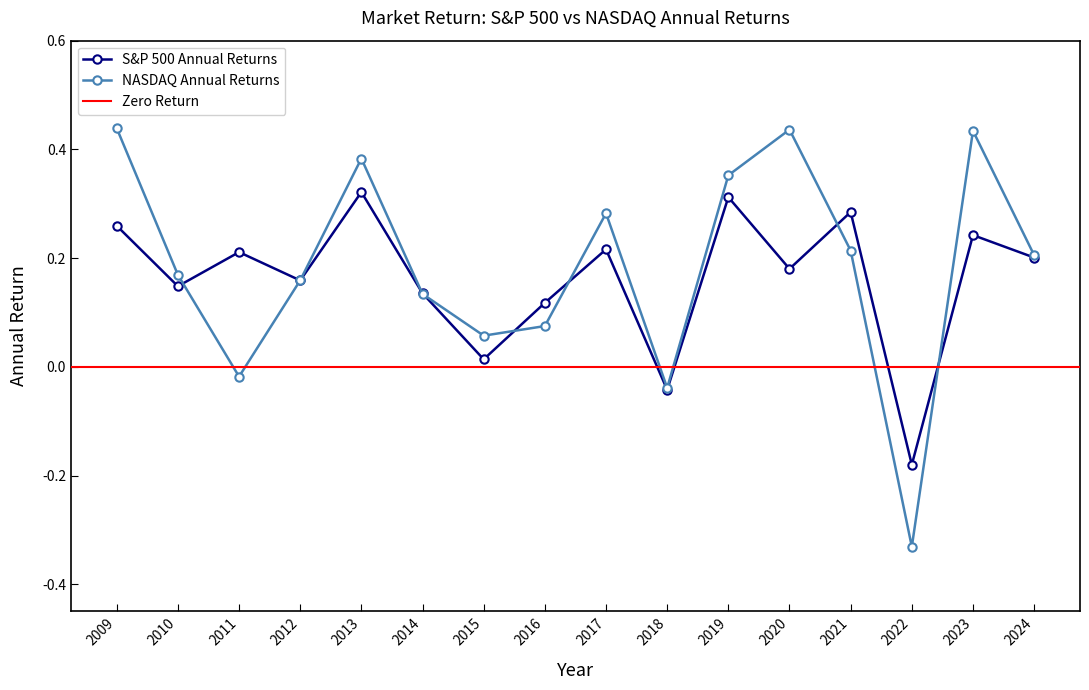

What is the total value across all series at 2012?

0.3